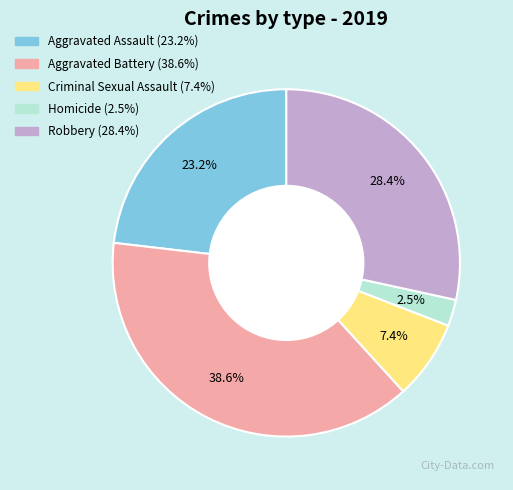

Between Criminal Sexual Assault and Aggravated Assault, which is larger?

Aggravated Assault